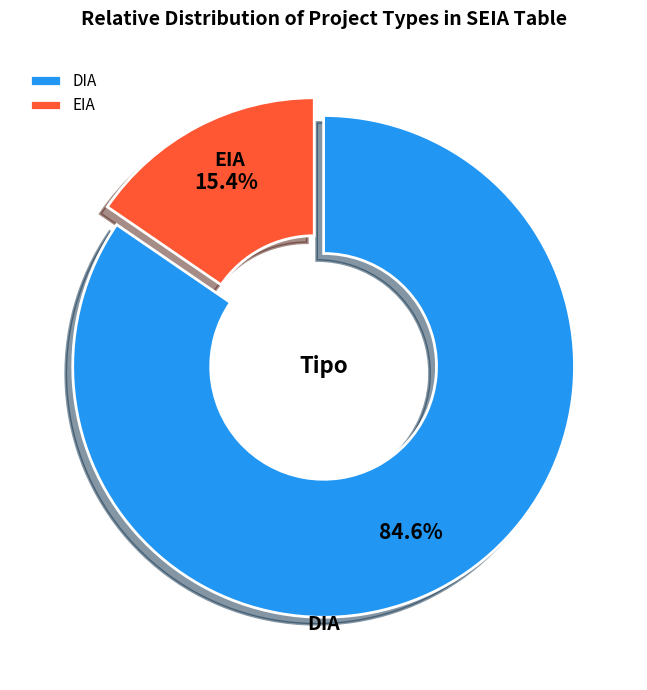

To the nearest percent, what is the difference between the EIA and DIA slice percentages?

69%